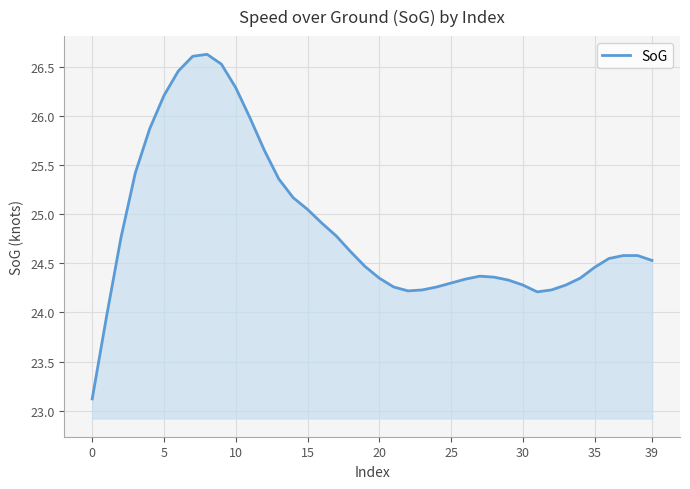

What is the minimum value shown in the chart?

23.1